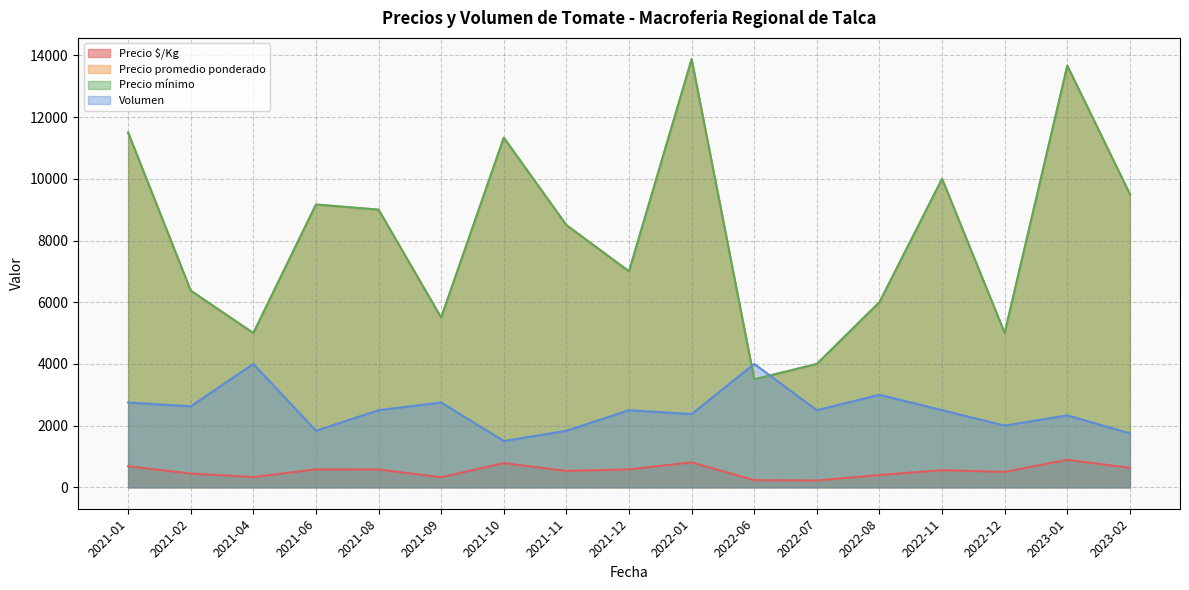

What is the sum of the Precio $/Kg values at 2021-08 and 2022-12?

1077.8